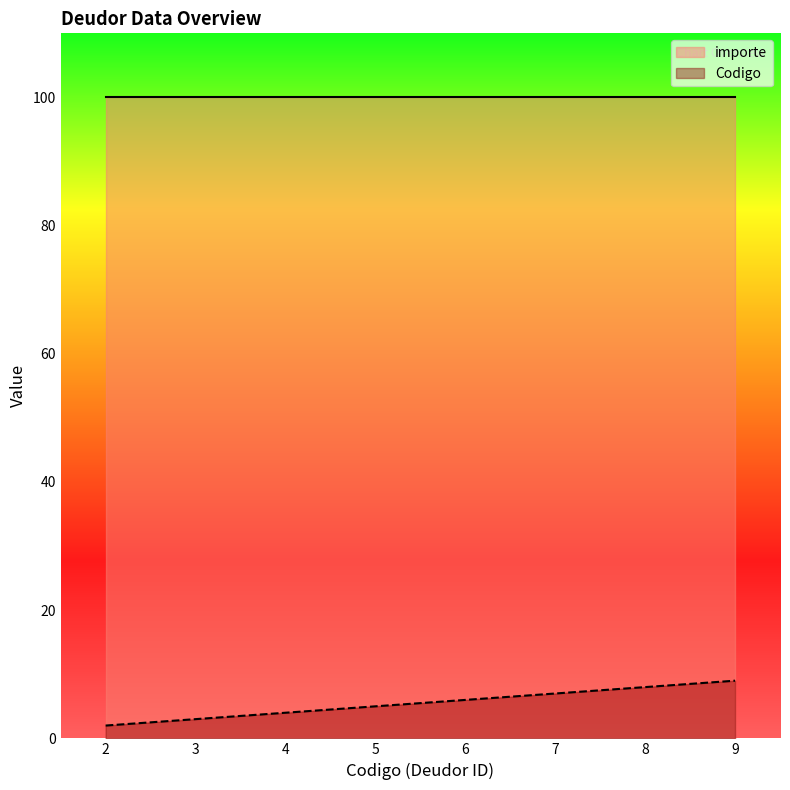

Rank the series by their maximum value, from lowest to highest.

Codigo, importe